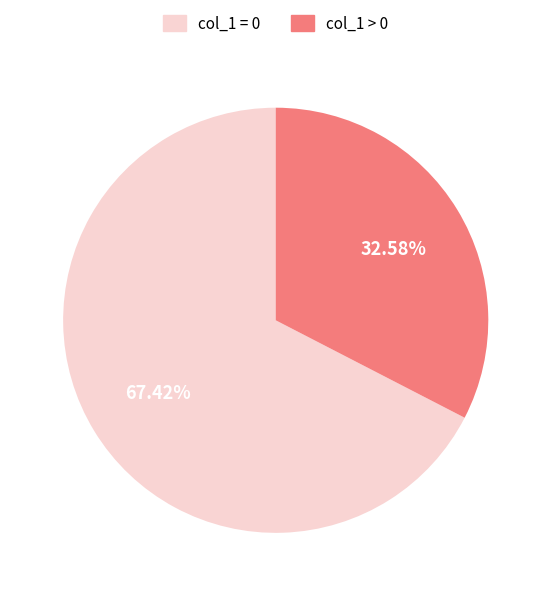

Is there a majority slice in this chart?

Yes